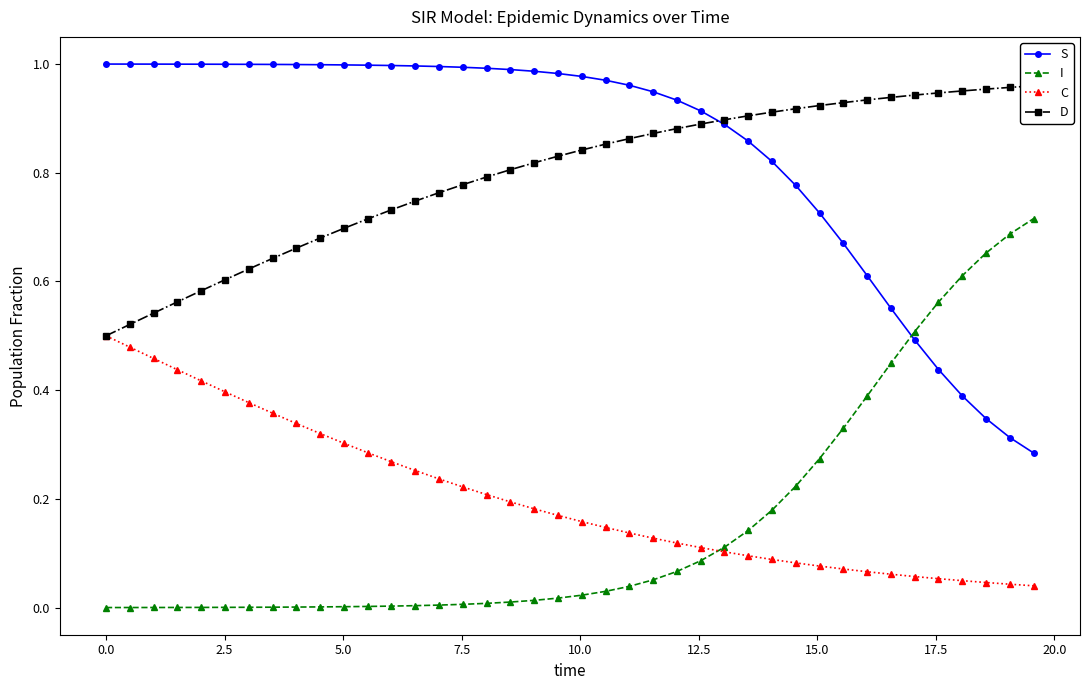

True or false: S and I cross at least once.

True